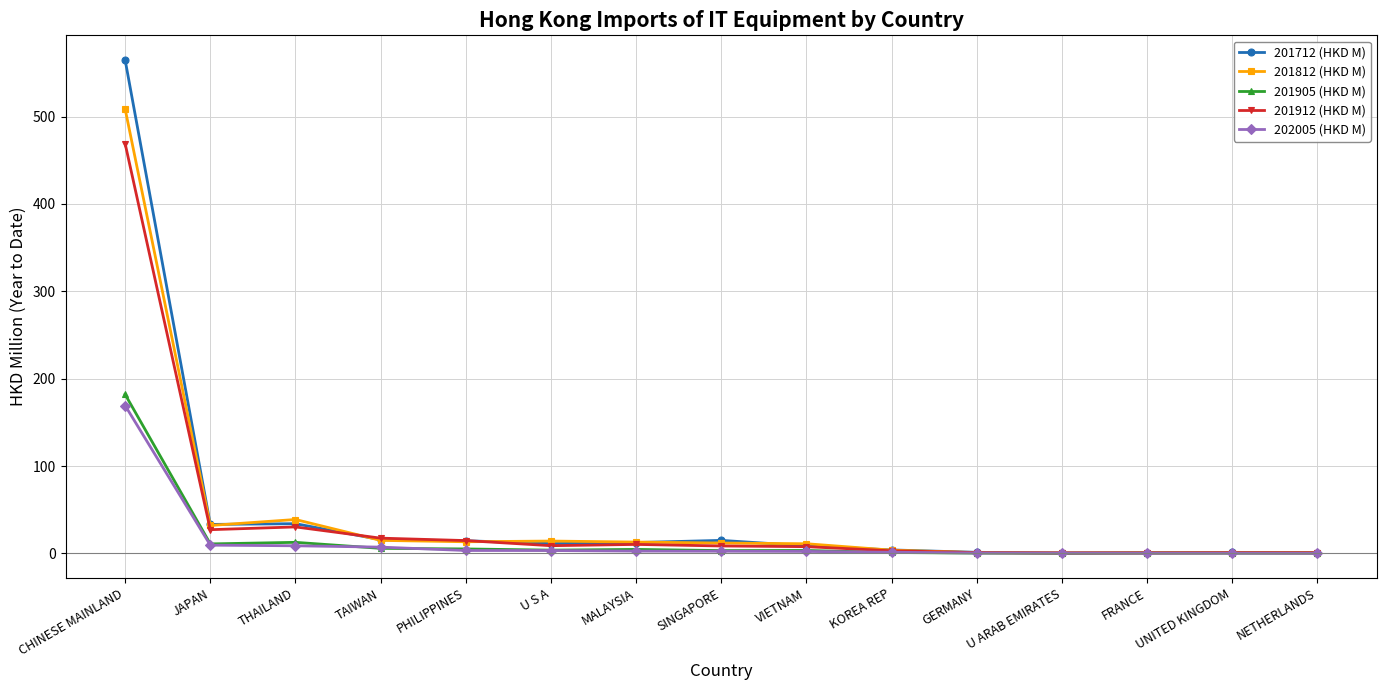

Is it true that 202005 (HKD M) equals 0.5 at GERMANY?

True